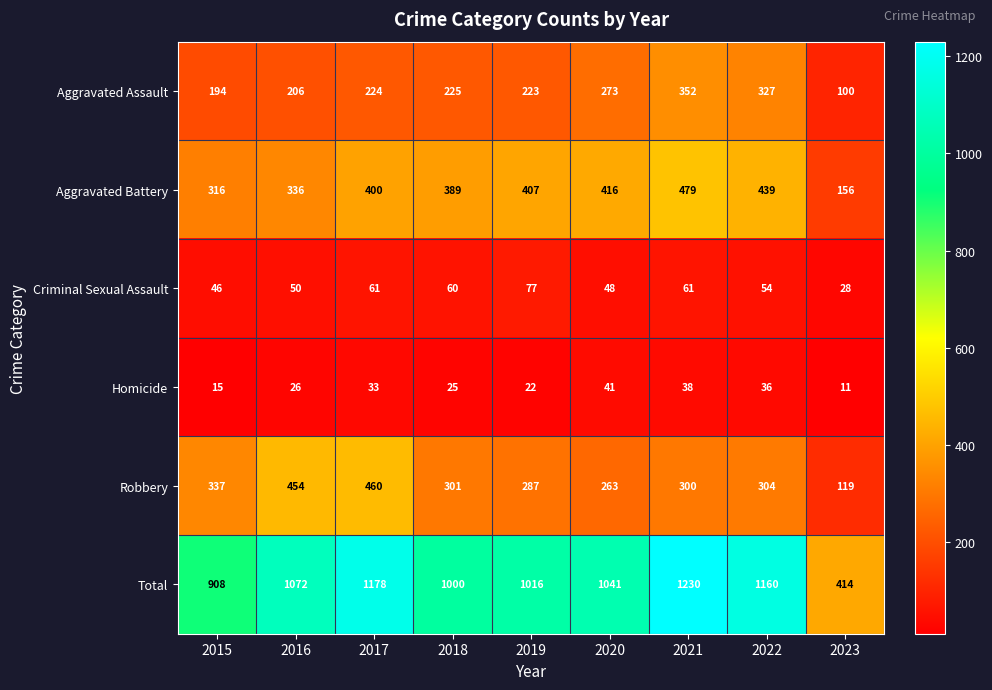

What is the total value across all series at 2023?

828